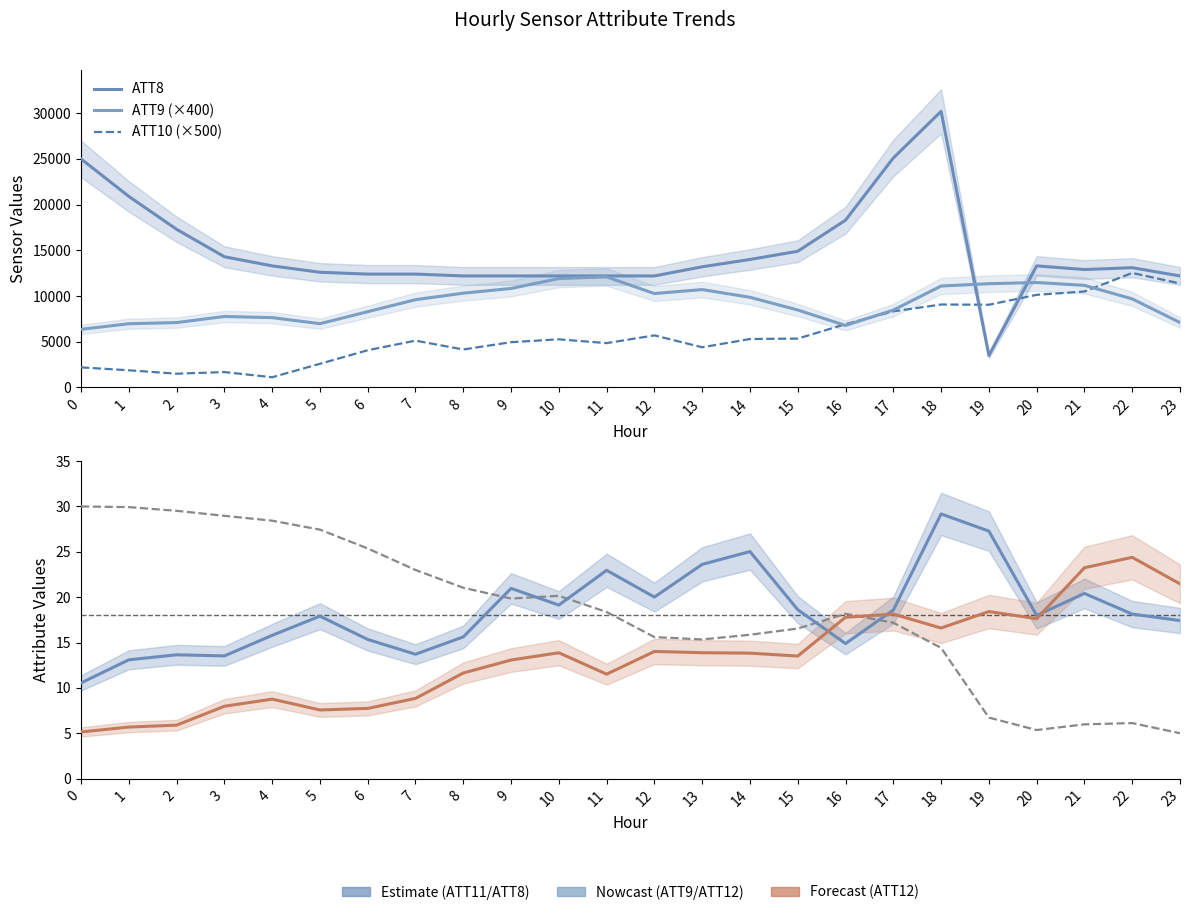

What is the value of the ATT11 point at the 15th from the left?

25.0